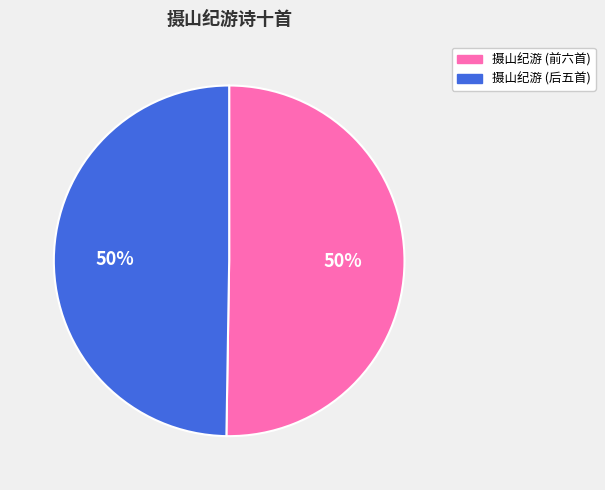

To the nearest percent, what is the average slice percentage?

50%